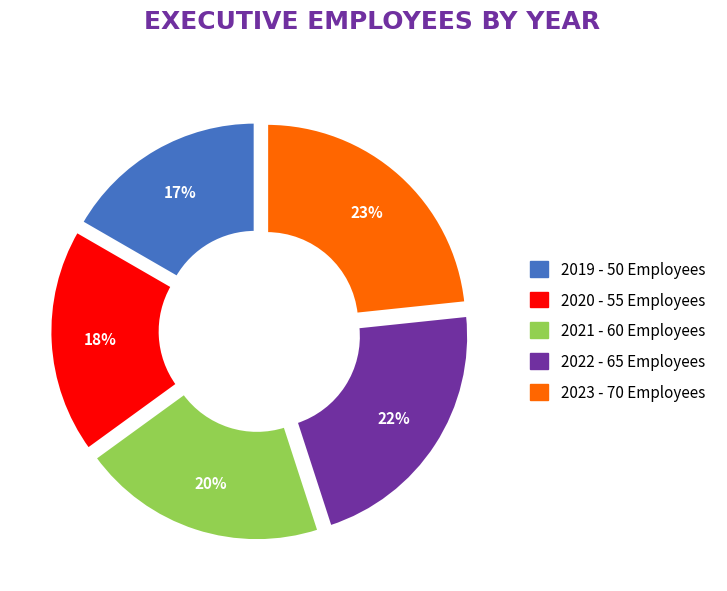

What percentage is the 2022 slice, to the nearest percent?

22%